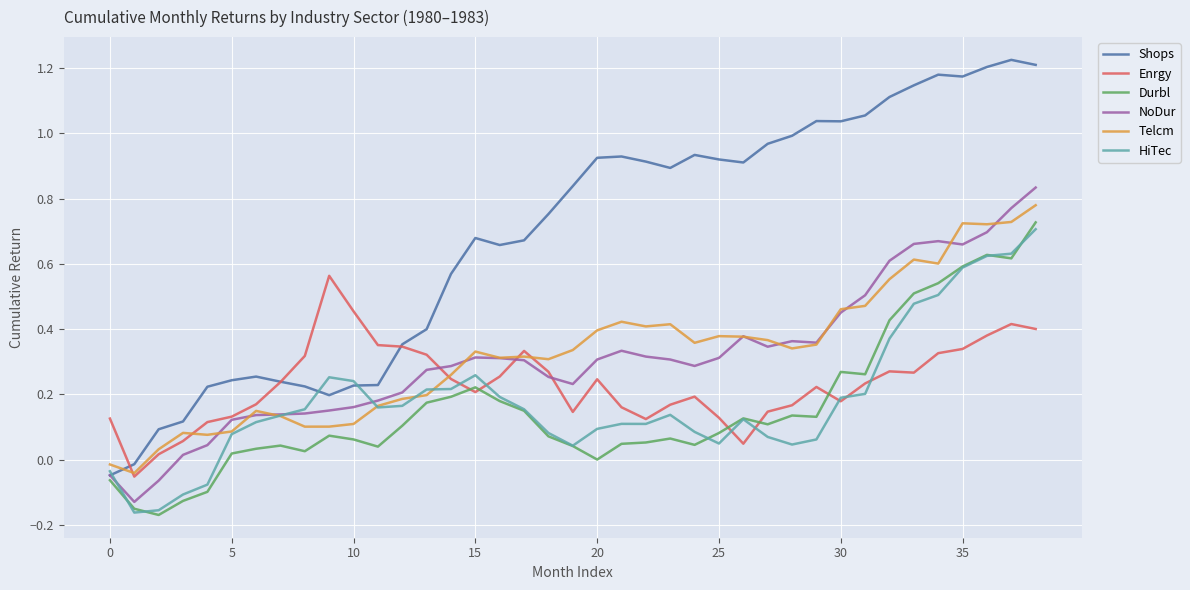

Rank the series by their maximum value, from lowest to highest.

Enrgy, HiTec, Durbl, Telcm, NoDur, Shops